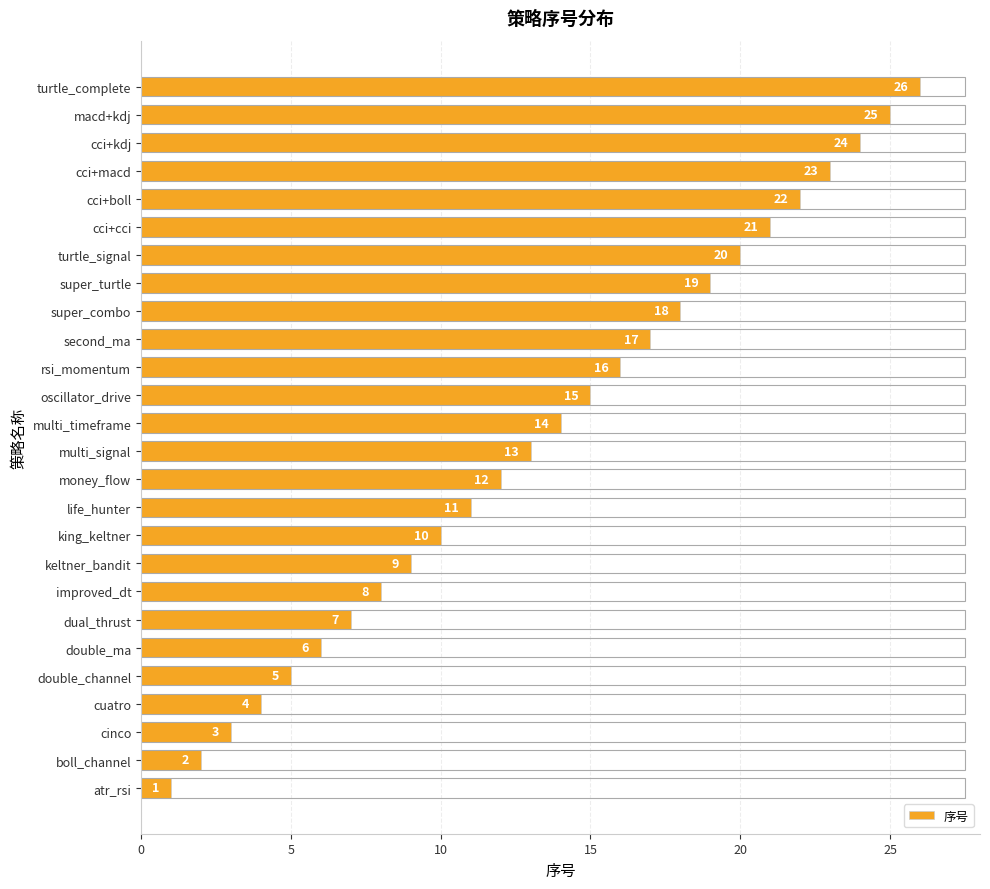

Rank the categories by value from highest to lowest.

turtle_complete, macd+kdj, cci+kdj, cci+macd, cci+boll, cci+cci, turtle_signal, super_turtle, super_combo, second_ma, rsi_momentum, oscillator_drive, multi_timeframe, multi_signal, money_flow, life_hunter, king_keltner, keltner_bandit, improved_dt, dual_thrust, double_ma, double_channel, cuatro, cinco, boll_channel, atr_rsi